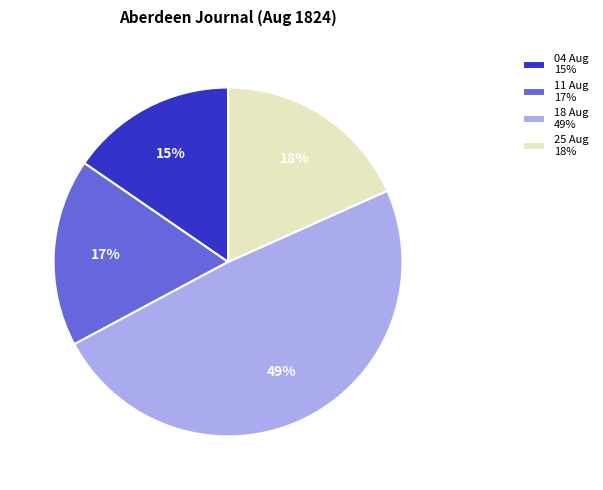

Rank the categories by value from highest to lowest.

18 Aug 49%, 25 Aug 18%, 11 Aug 17%, 04 Aug 15%